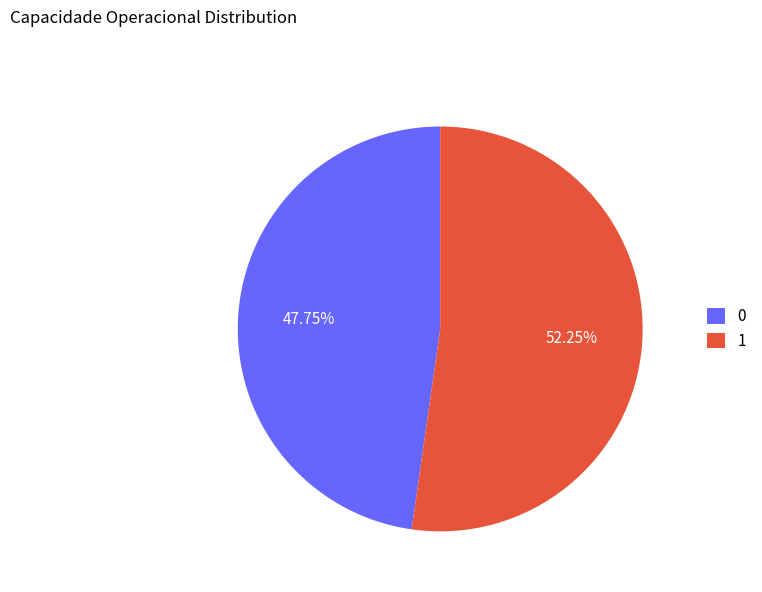

The 1 slice represents 52% of the pie. True or false?

True